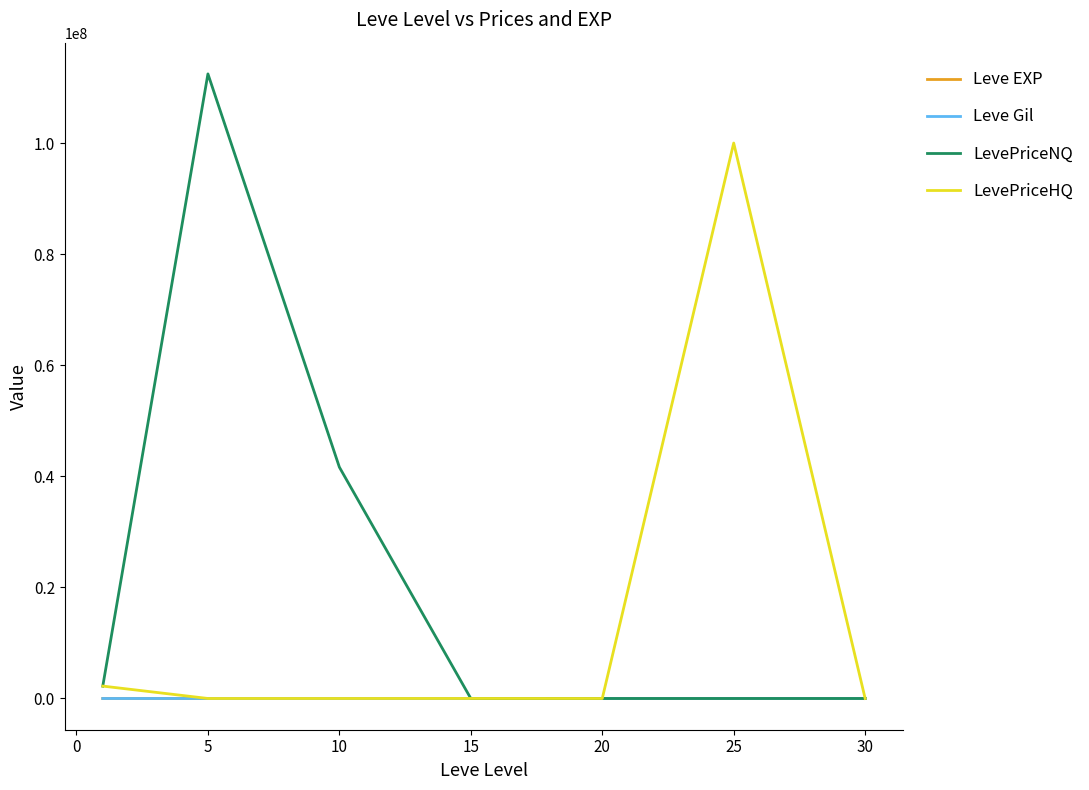

What is the difference between the maximum and minimum values in the LevePriceNQ series?

112500365.3